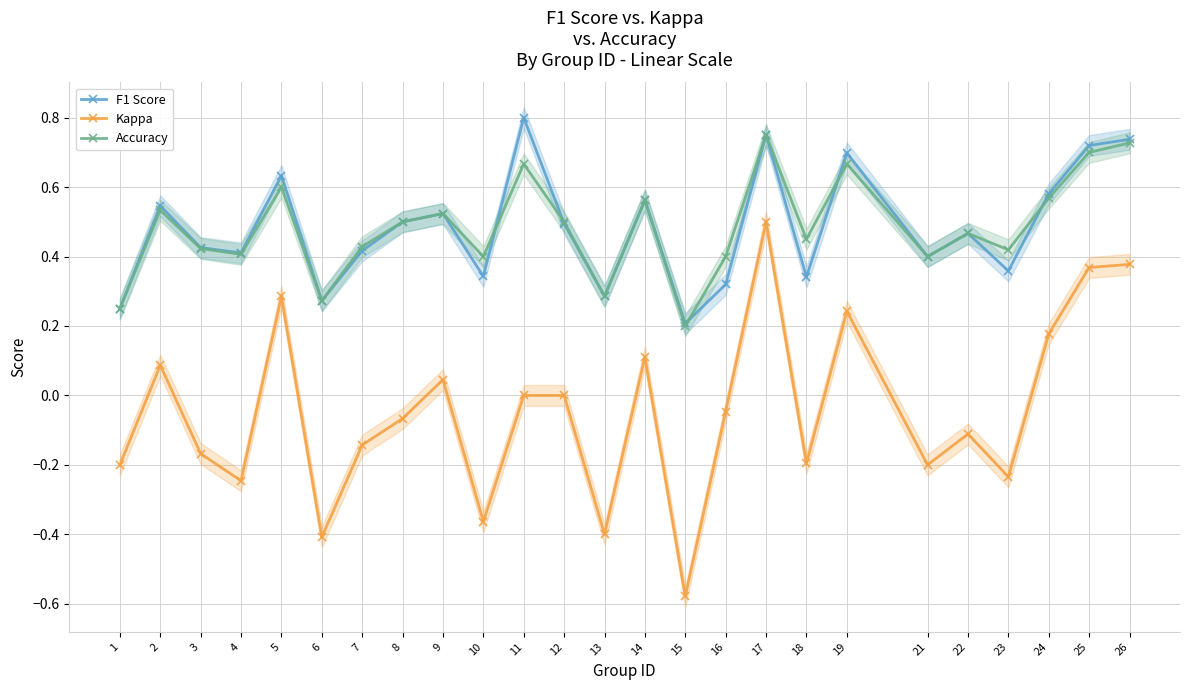

True or false: Kappa and F1 Score cross at least once.

False